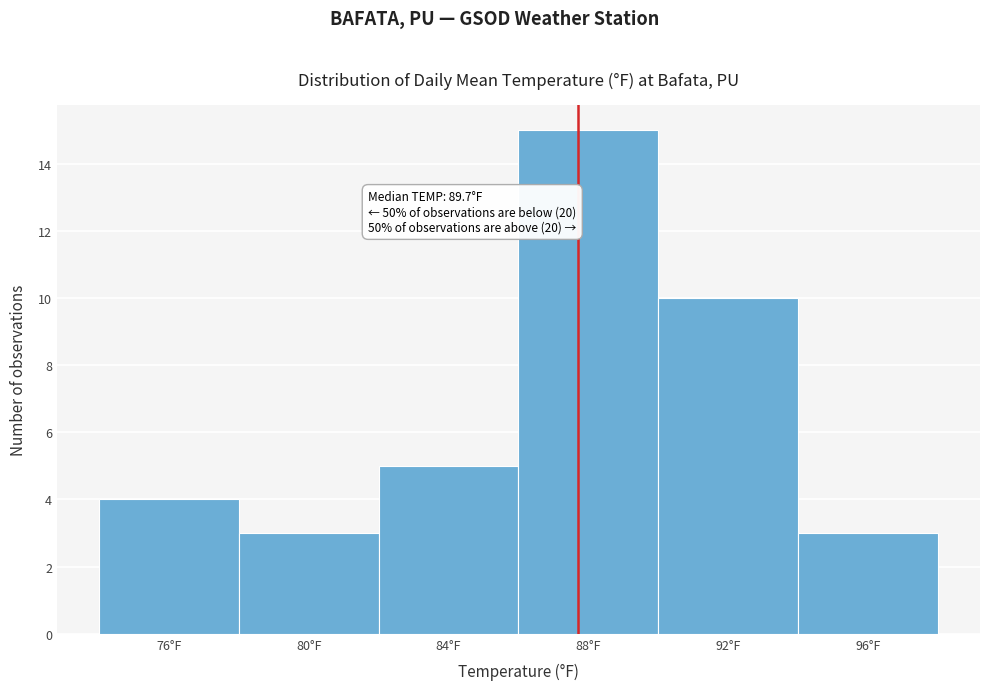

Reading left to right, transcribe all the data shown in this chart.

4	3	5	15	10	3